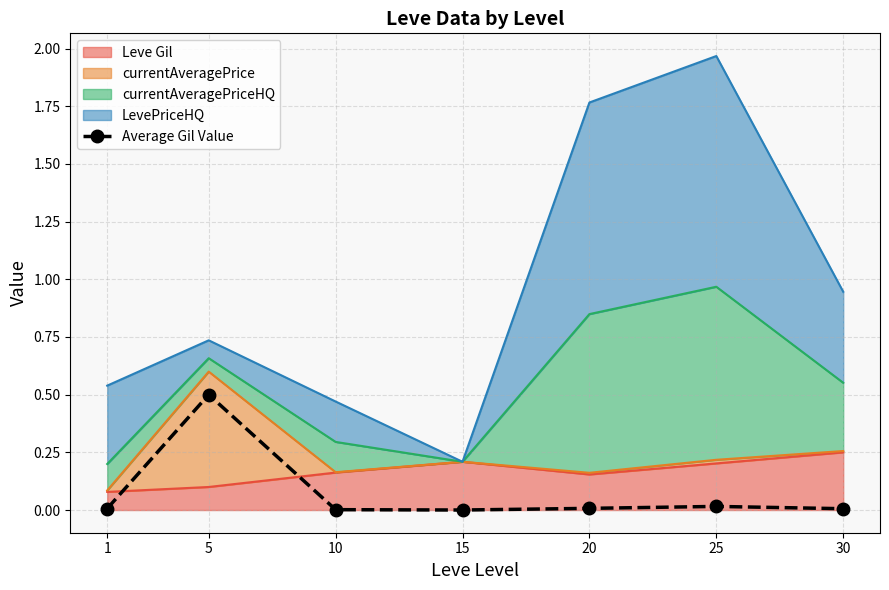

The chart shows a value of 0.0 at 20. True or false?

False